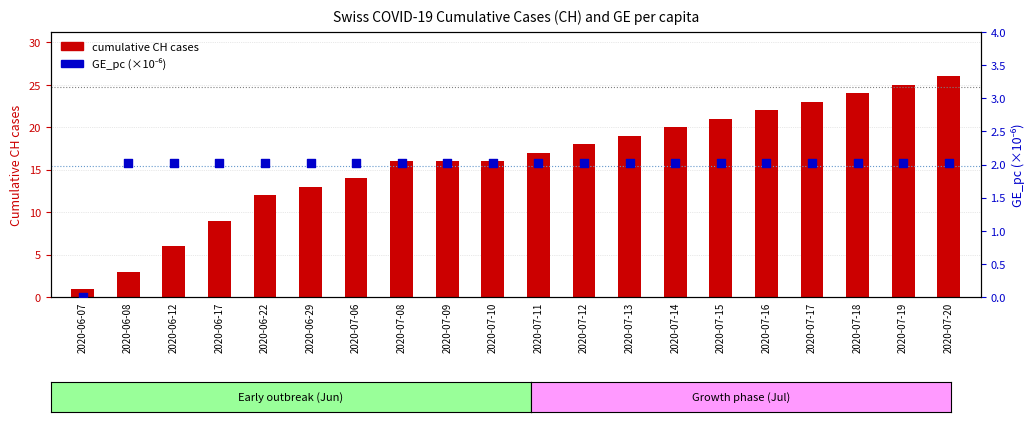

Which series contains the lowest Y value?

GE_pc (×10⁻⁶)